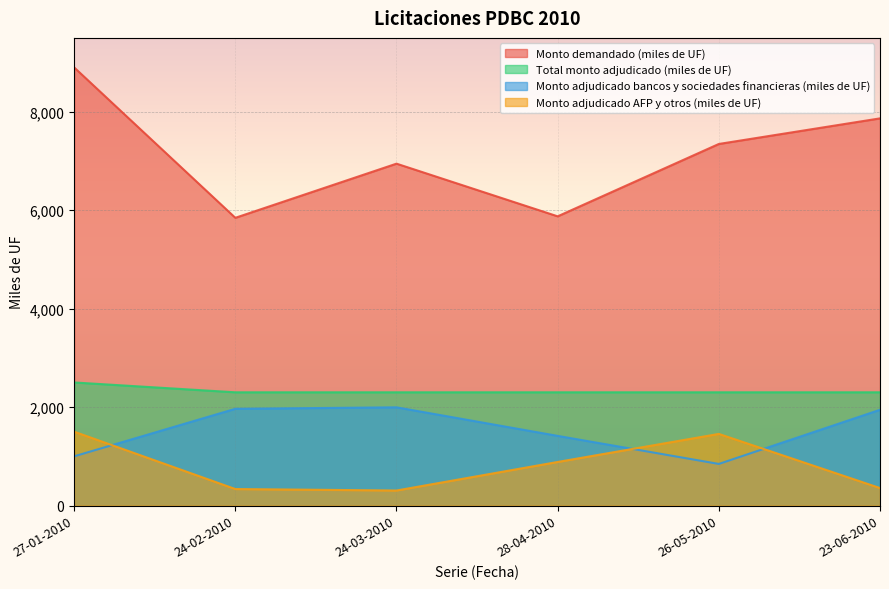

Which label corresponds to the smallest value in the chart?

24-03-2010